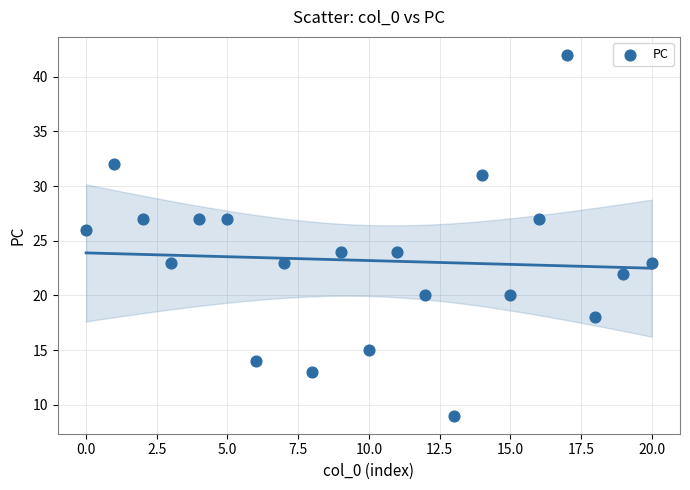

Count the number of points in this scatter plot.

21